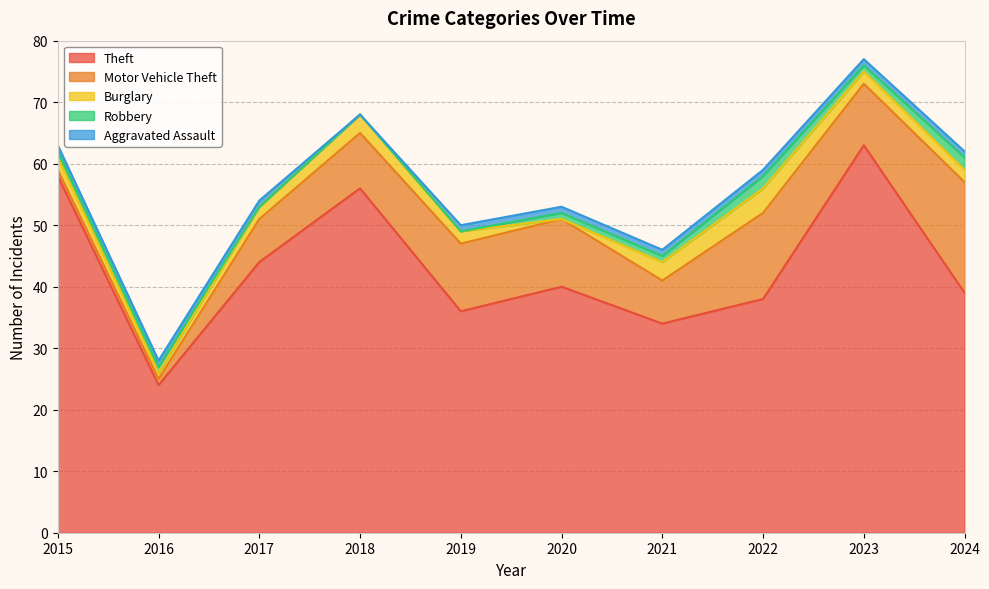

At which category does Aggravated Assault reach its first local valley?

2018